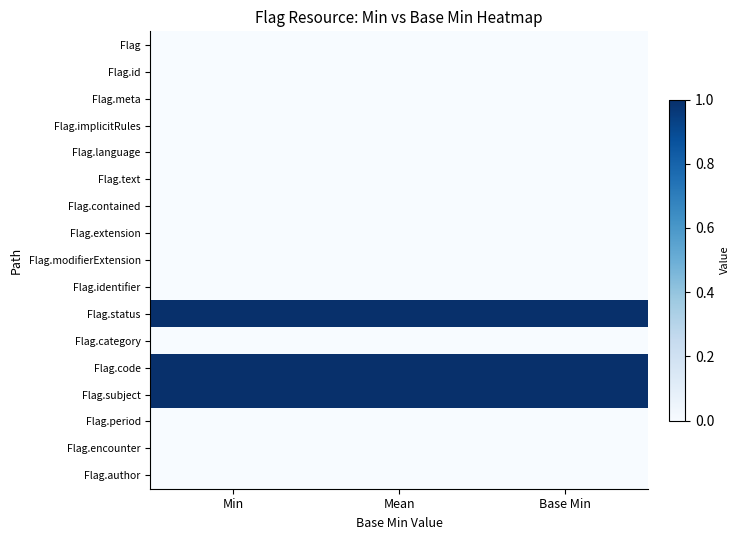

Reading left to right, extract all data points from this chart.

Flag: Min=0	Mean=0	Base Min=0
Flag.id: Min=0	Mean=0	Base Min=0
Flag.meta: Min=0	Mean=0	Base Min=0
Flag.implicitRules: Min=0	Mean=0	Base Min=0
Flag.language: Min=0	Mean=0	Base Min=0
Flag.text: Min=0	Mean=0	Base Min=0
Flag.contained: Min=0	Mean=0	Base Min=0
Flag.extension: Min=0	Mean=0	Base Min=0
Flag.modifierExtension: Min=0	Mean=0	Base Min=0
Flag.identifier: Min=0	Mean=0	Base Min=0
Flag.status: Min=1	Mean=1	Base Min=1
Flag.category: Min=0	Mean=0	Base Min=0
Flag.code: Min=1	Mean=1	Base Min=1
Flag.subject: Min=1	Mean=1	Base Min=1
Flag.period: Min=0	Mean=0	Base Min=0
Flag.encounter: Min=0	Mean=0	Base Min=0
Flag.author: Min=0	Mean=0	Base Min=0